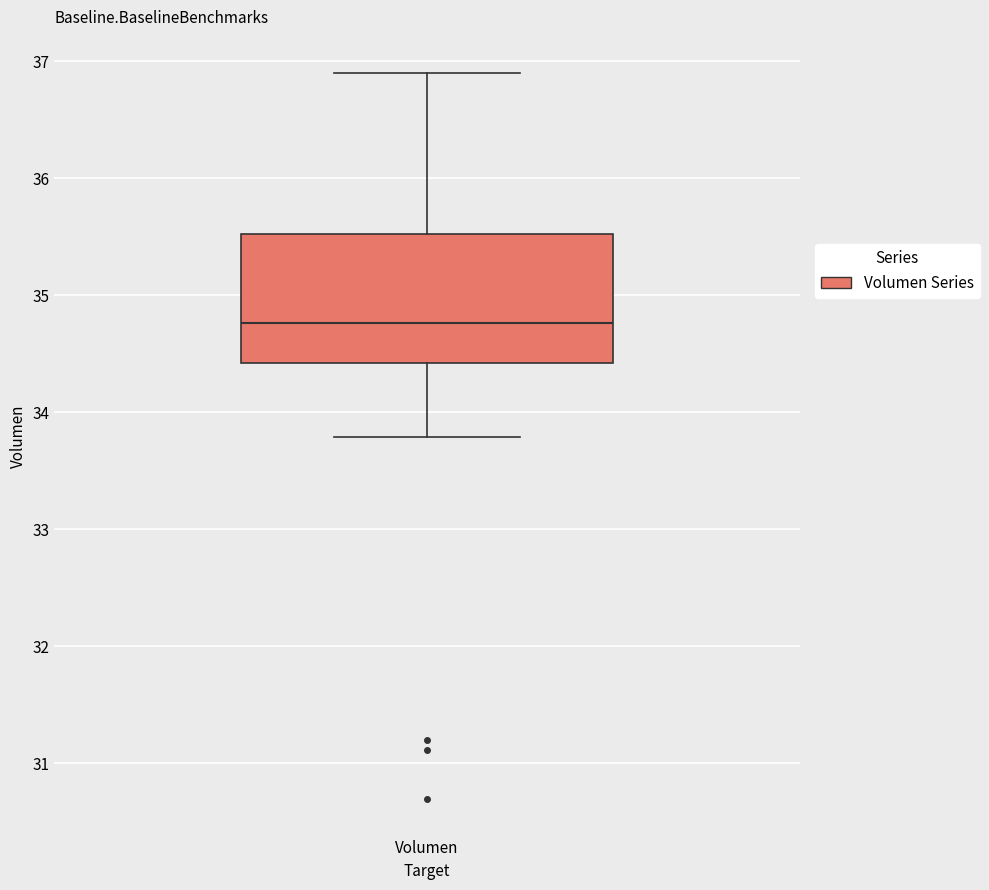

Read this box plot against the y-axis: the position of the median line, the range covered by the box, and the ends of both whiskers. The values are not printed on the chart, so give them approximately, as read against the axis.

median 34.8, box 34.4 to 35.5, whiskers 33.8 to 36.9